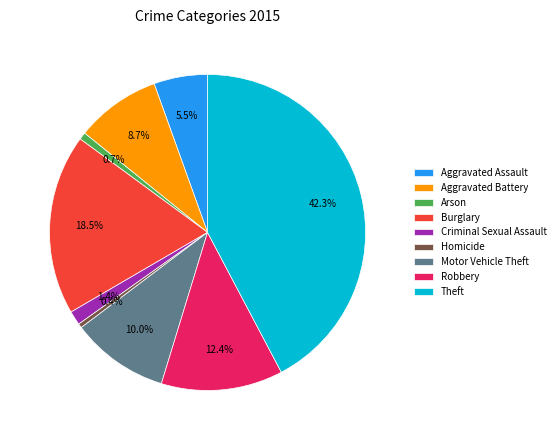

What portion of the pie excludes Aggravated Battery?

91.3%